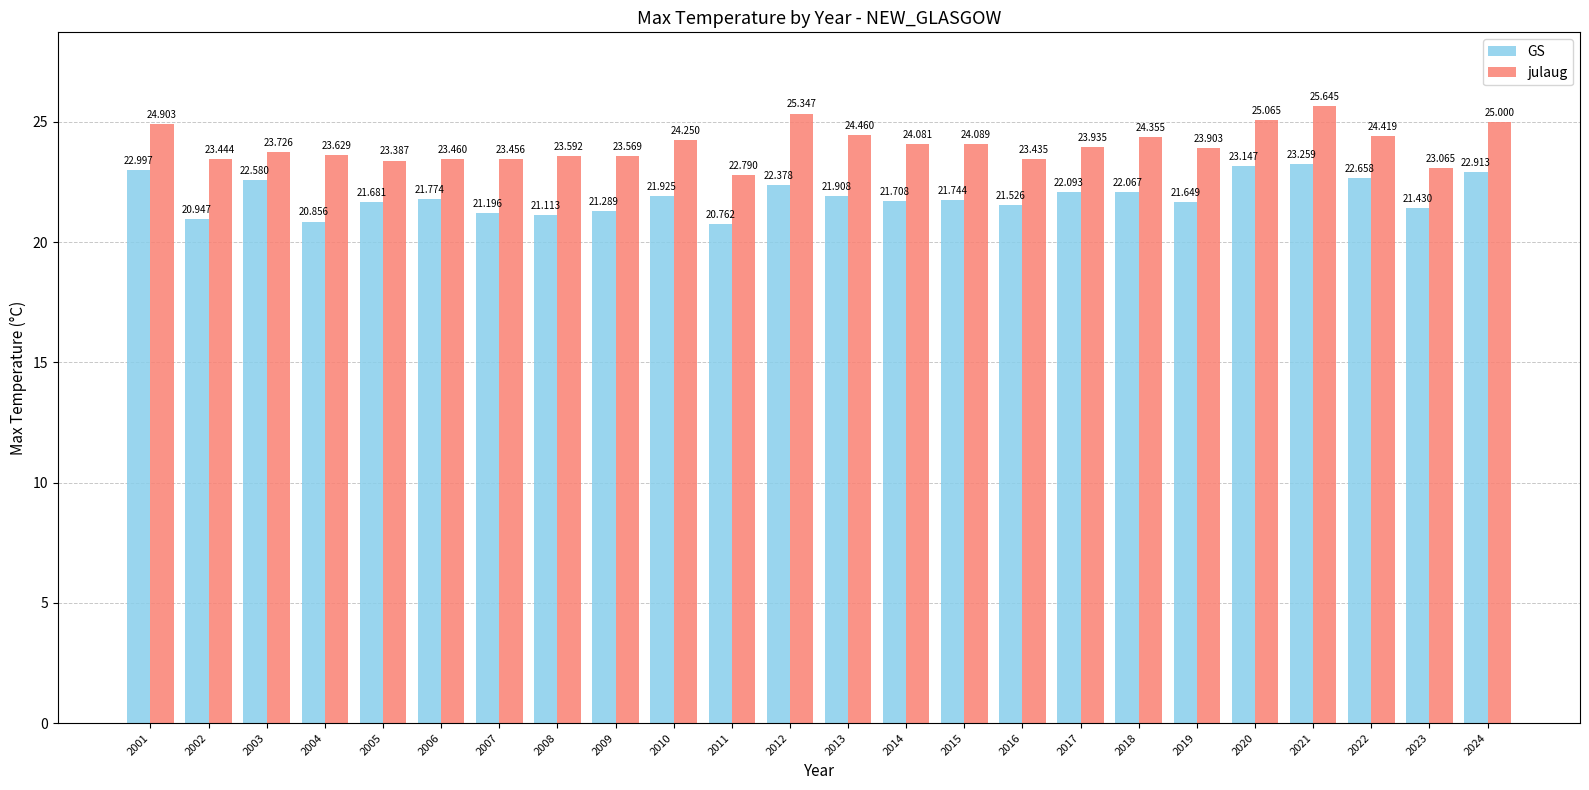

At how many categories does at least one series exceed 22?

24